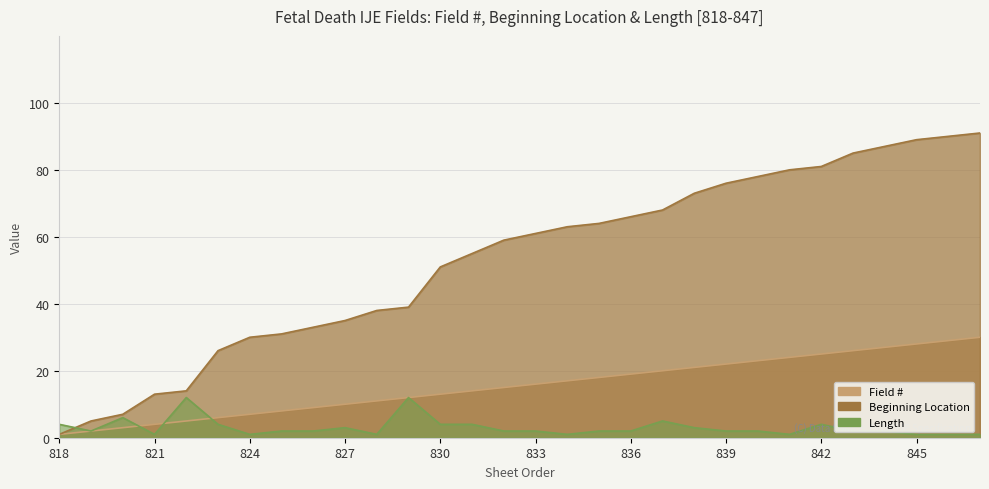

At how many categories does at least one series exceed 52?

17